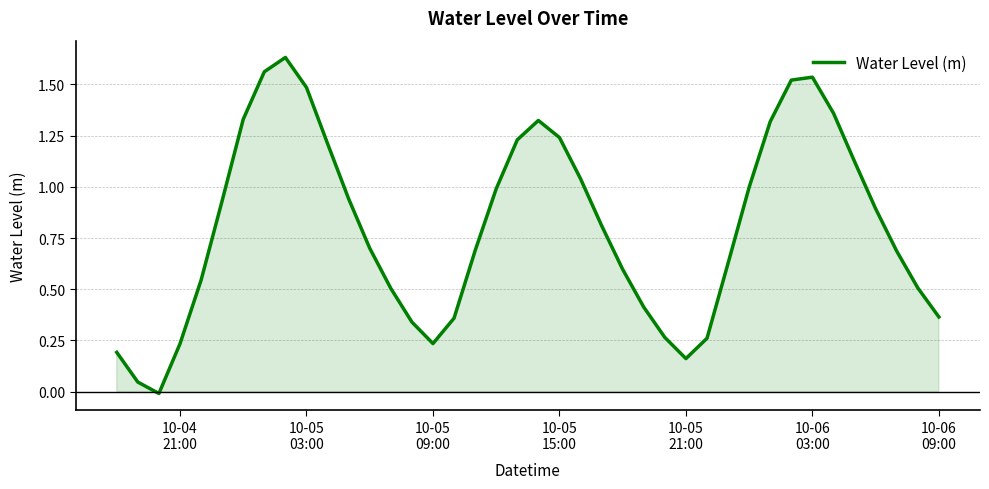

How many lines are shown in the chart?

1